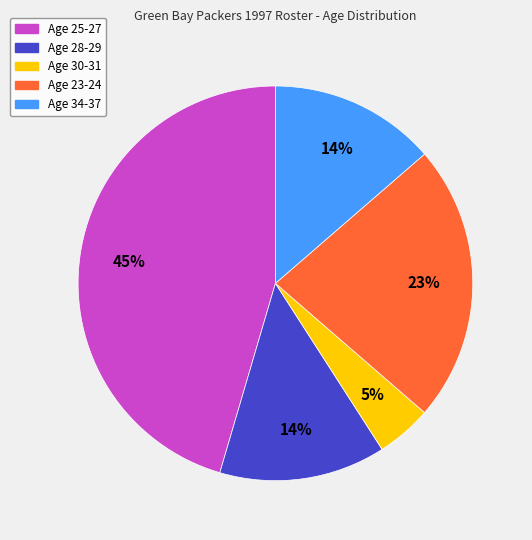

To the nearest percent, what portion does Age 28-29 represent?

14%